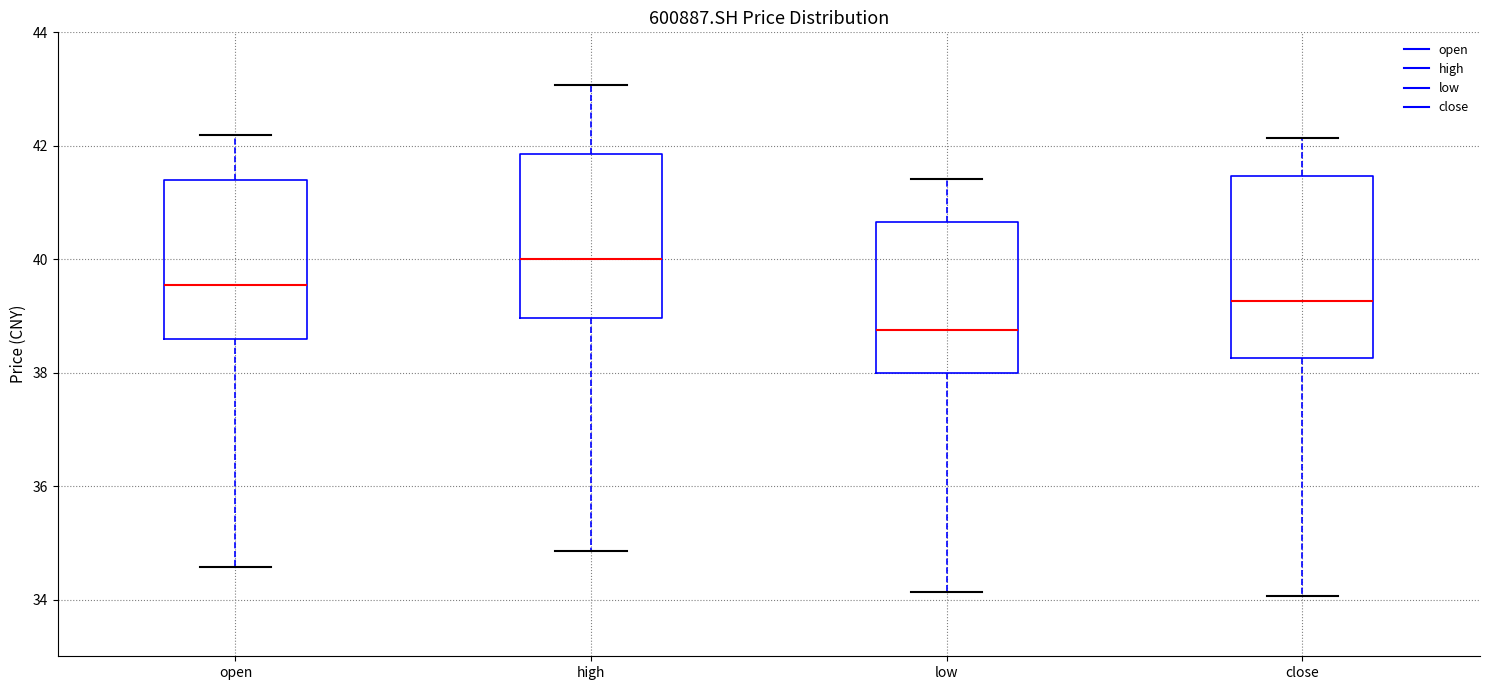

Which box has the highest median line?

high